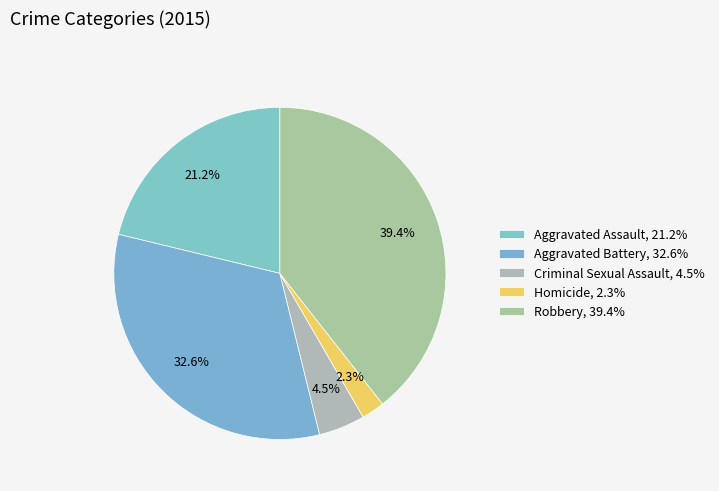

True or false: Criminal Sexual Assault accounts for 5% of the total.

True